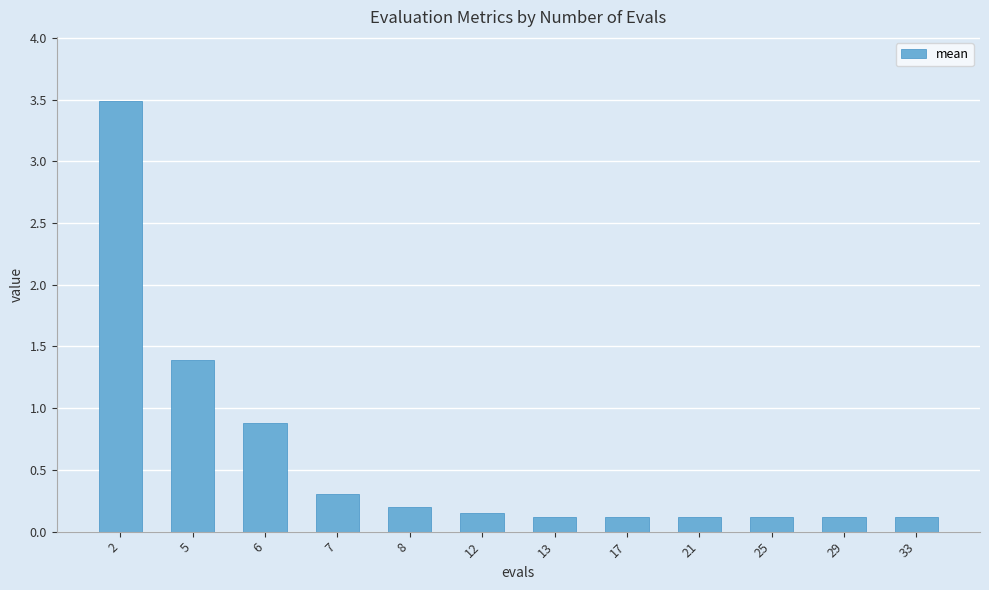

The chart shows a value of 1.2 at 2. True or false?

False